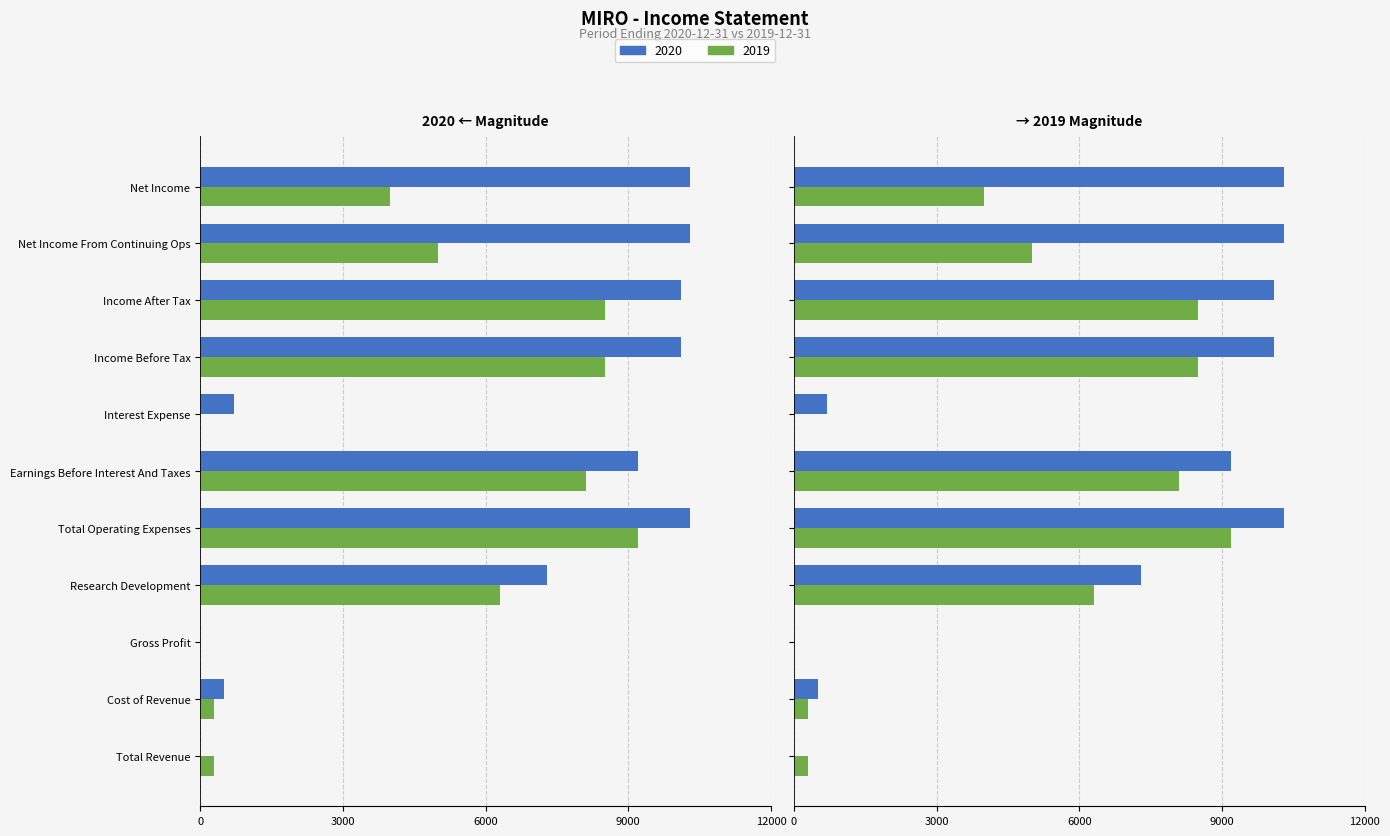

List the series in order of their peak value, lowest first.

2019, 2020